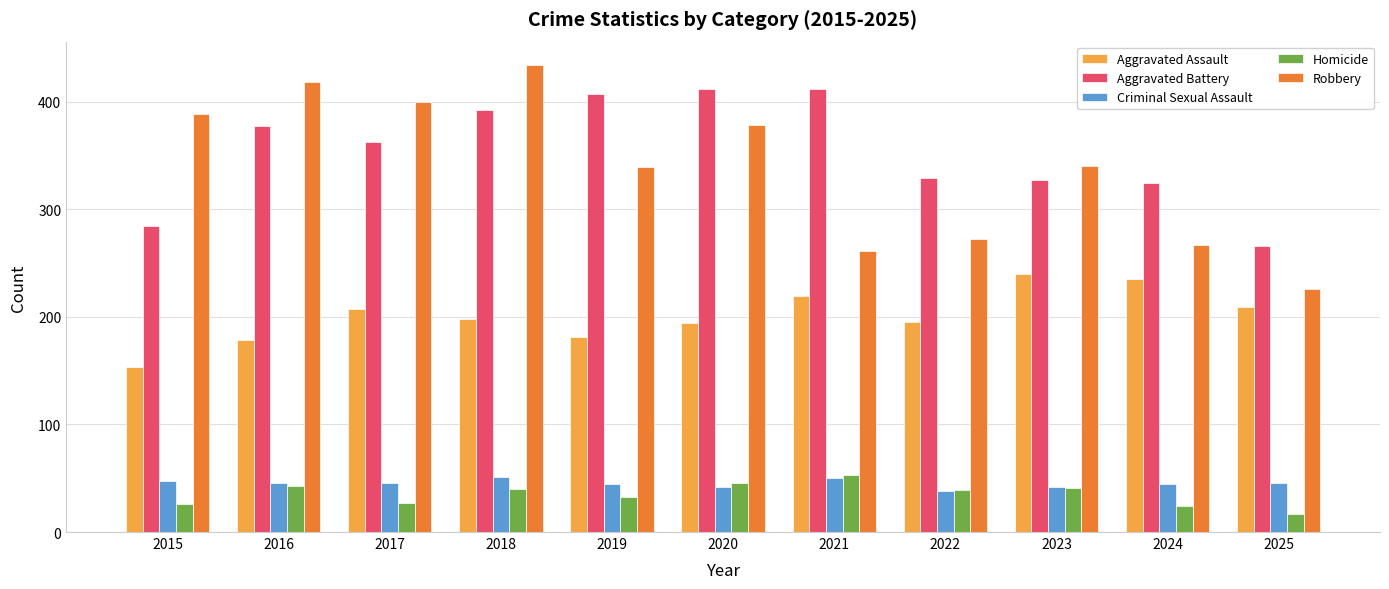

Rank the series at 2017 from lowest to highest value.

Homicide, Criminal Sexual Assault, Aggravated Assault, Aggravated Battery, Robbery